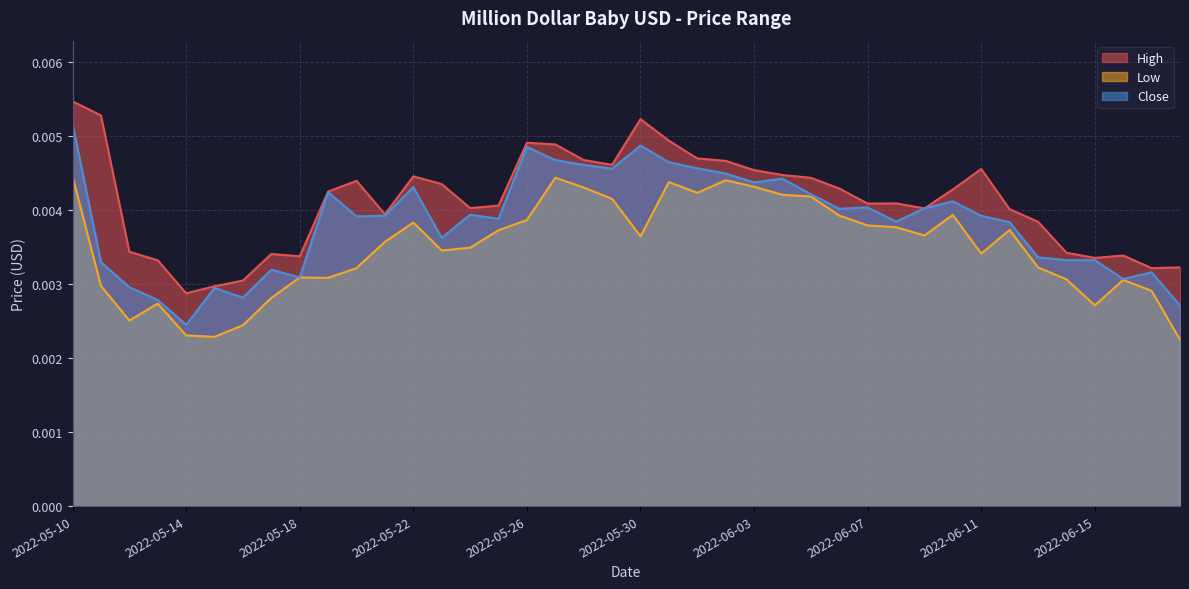

True or false: High and Low cross at least once.

False